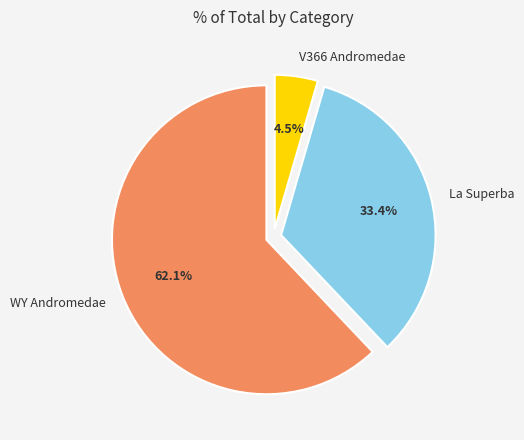

To the nearest percent, what is the average slice percentage?

33%